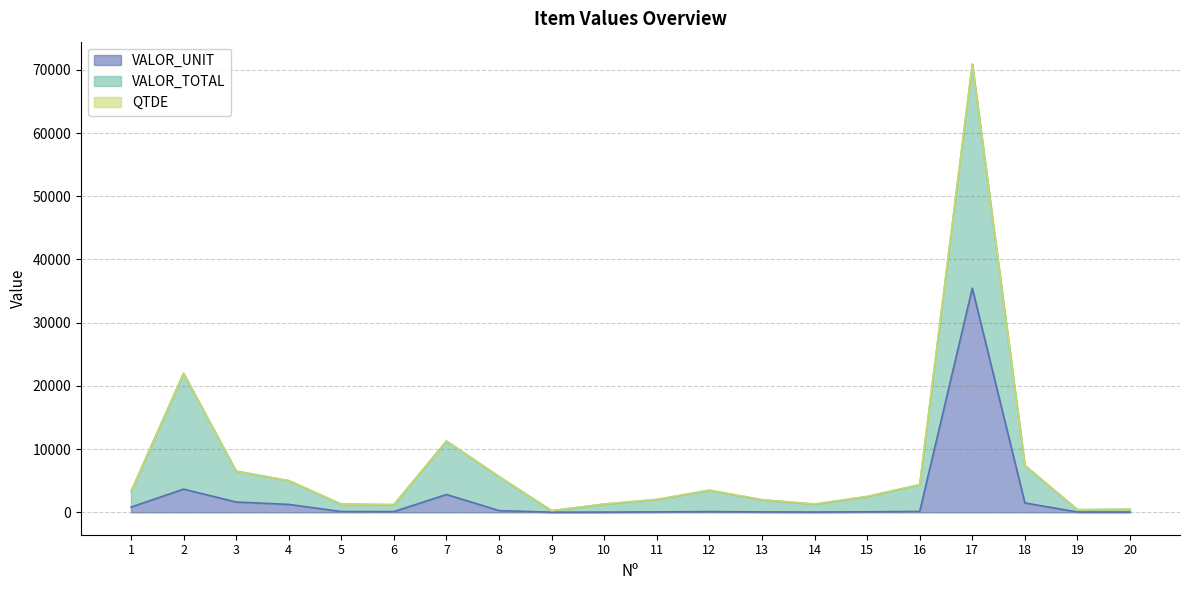

At which label does VALOR_TOTAL reach its peak?

17